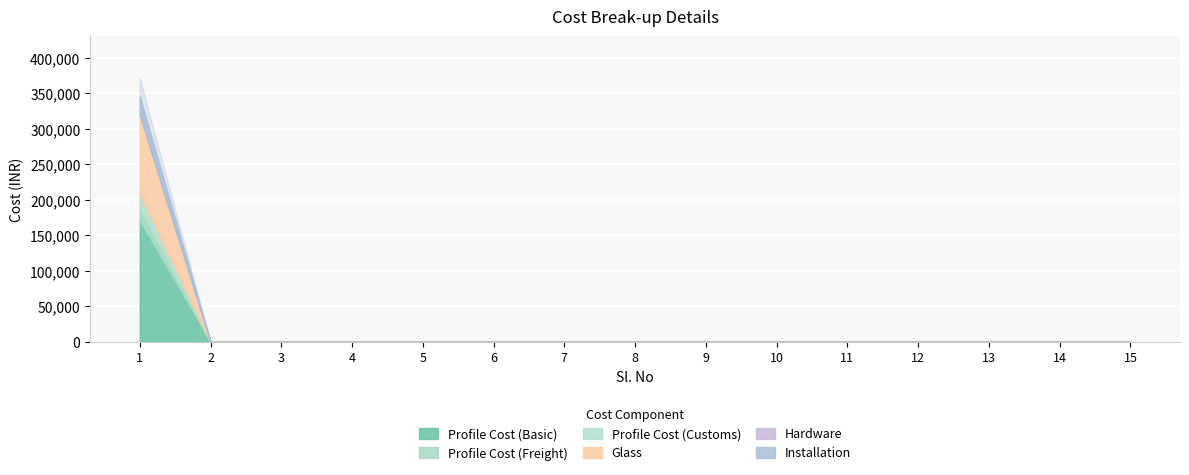

Which series has the widest spread of values?

Profile Cost (Basic)